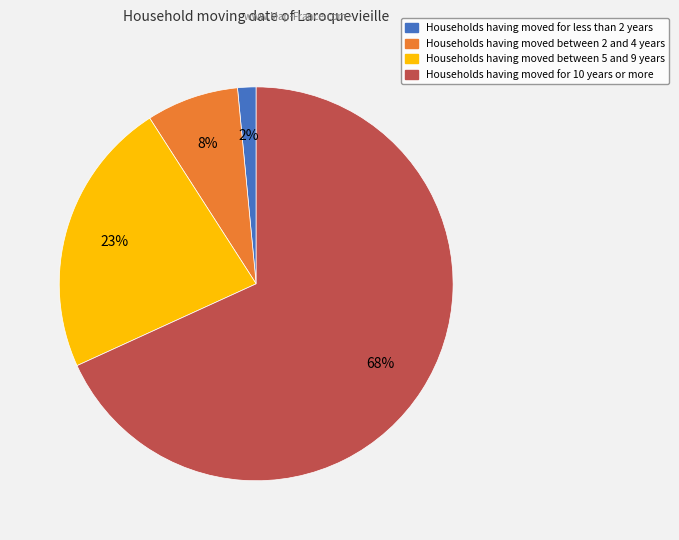

To the nearest percent, what is the average slice percentage?

25%